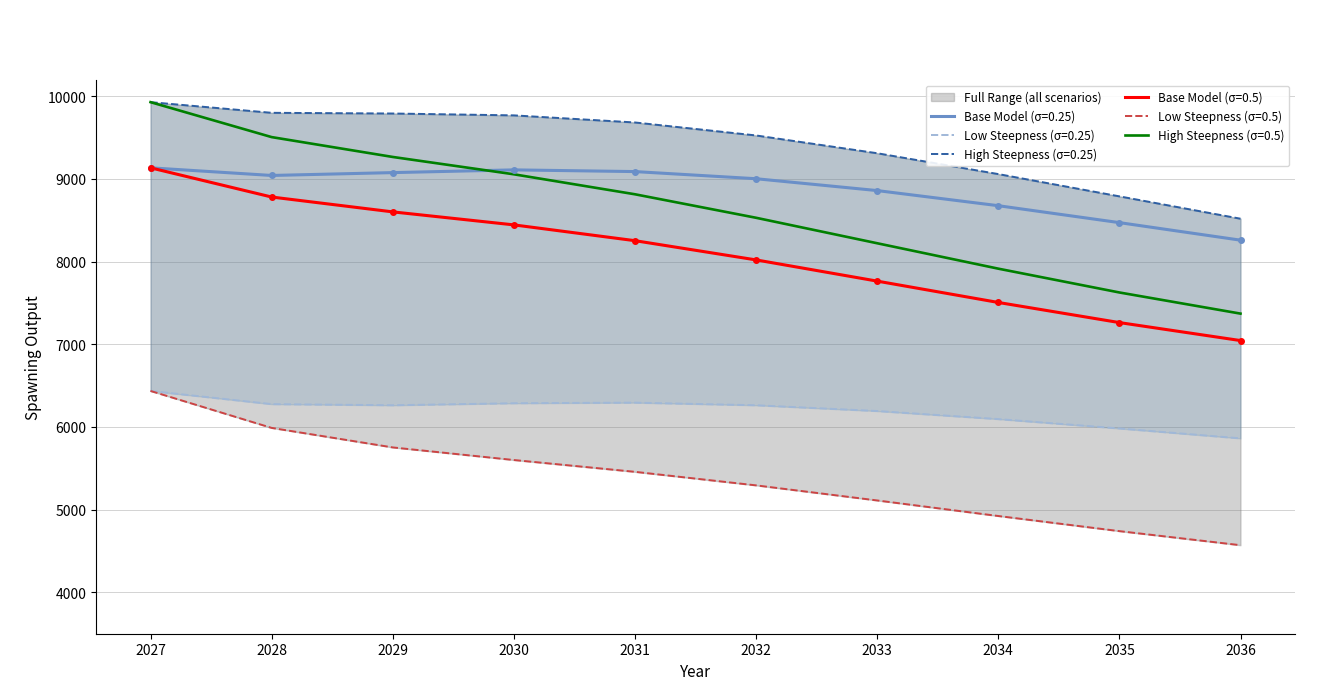

Which series changed the most between 2028 and 2031?

High Steepness (s=0.5)